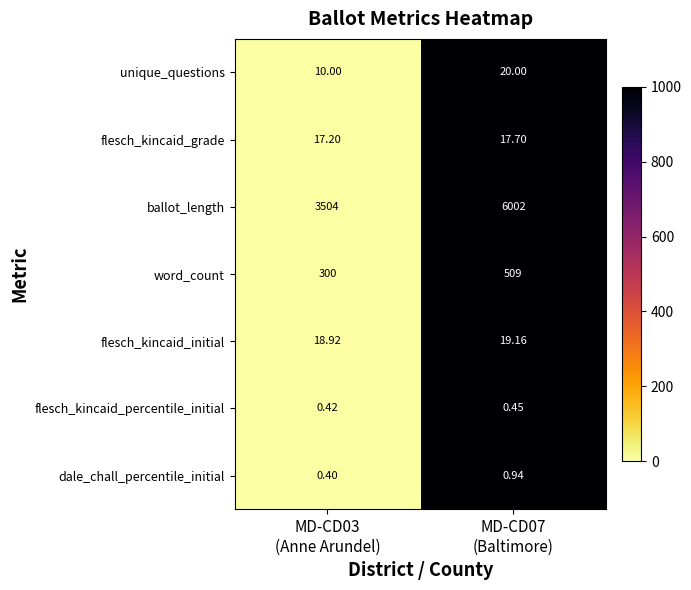

List the series in order of their peak value, highest first.

ballot_length, word_count, unique_questions, flesch_kincaid_initial, flesch_kincaid_grade, dale_chall_percentile_initial, flesch_kincaid_percentile_initial